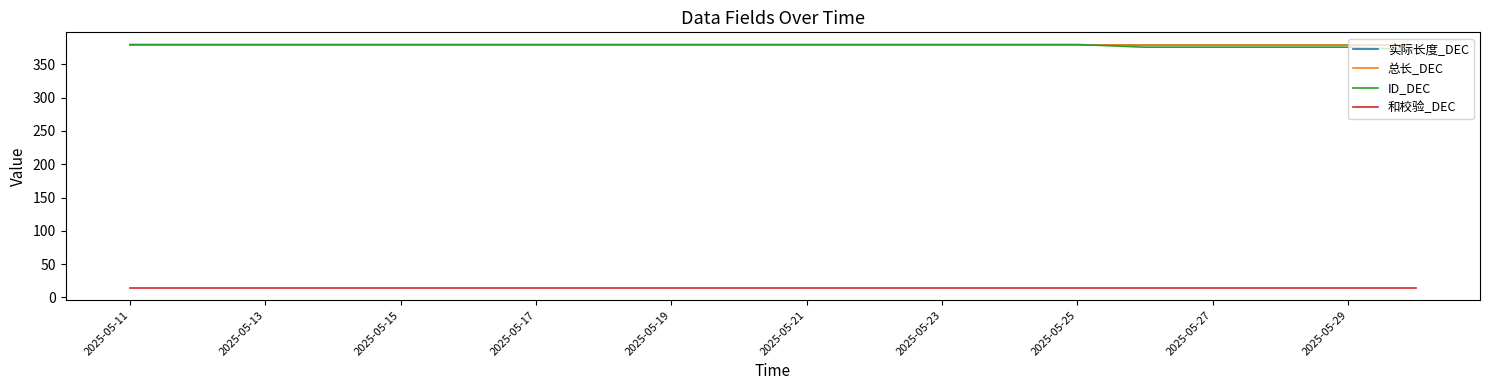

What is the sum of all ID_DEC values?

7576